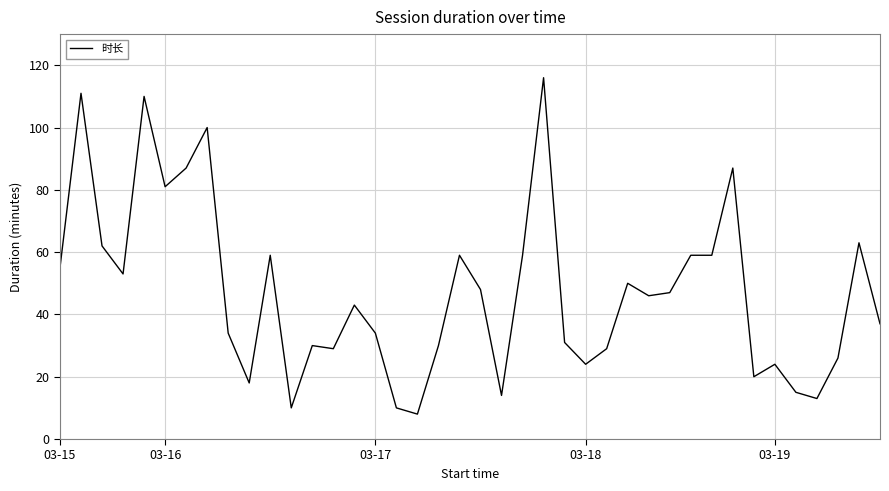

Does the chart display data point markers on the line(s)?

No